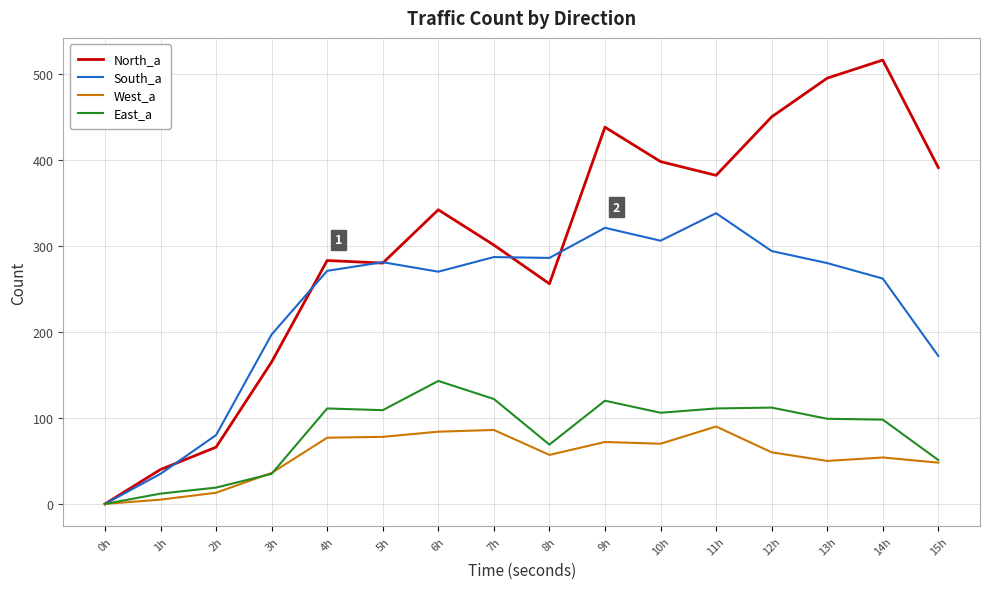

At how many categories does at least one series exceed 239?

12